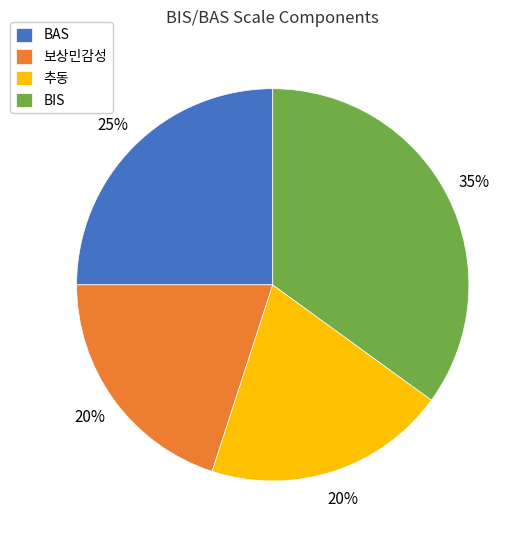

To the nearest percent, what is the average slice percentage?

25%